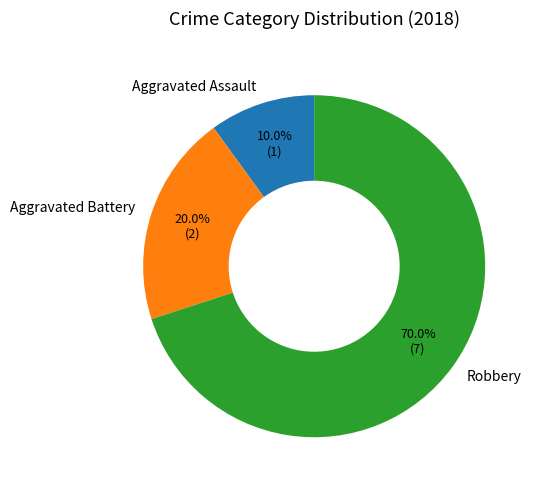

Rank the categories by value from highest to lowest.

Robbery, Aggravated Battery, Aggravated Assault